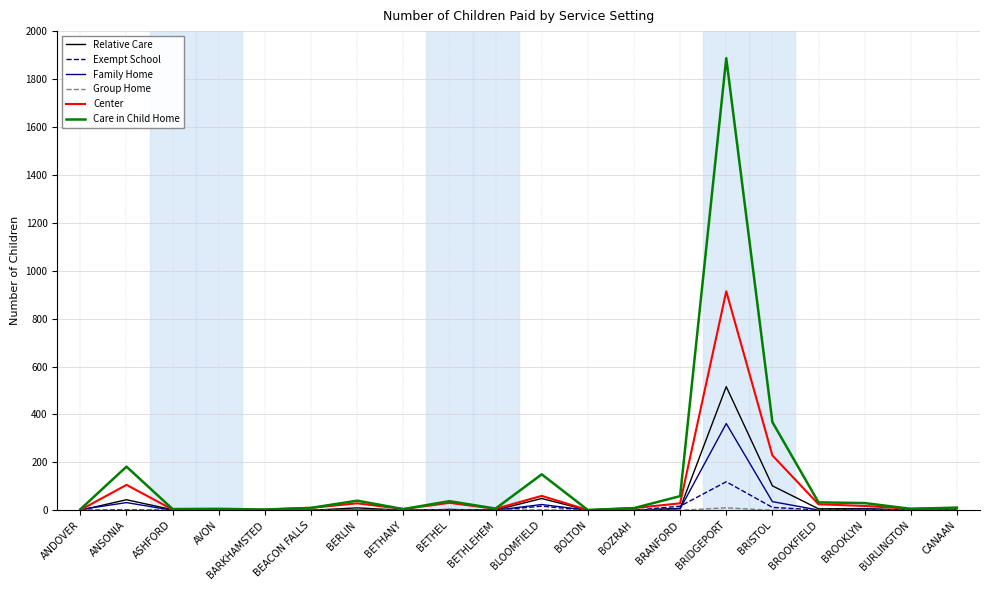

Is the value of Exempt School at BOZRAH greater than the value of Relative Care at ANSONIA?

No